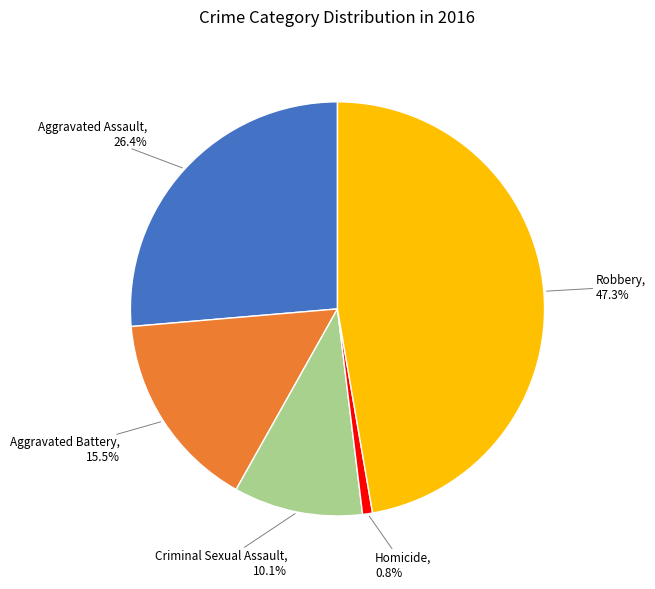

Is it true that Homicide is 7% of the pie?

False